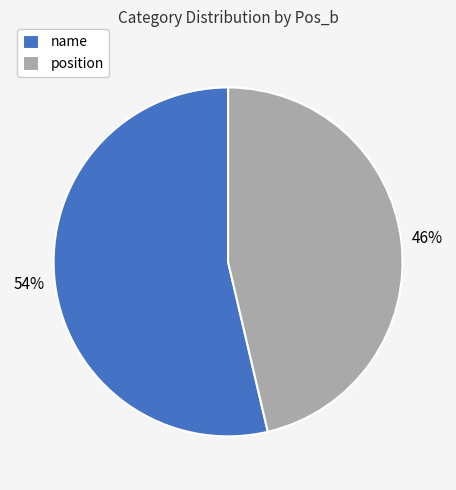

How many slices are in this pie chart?

2